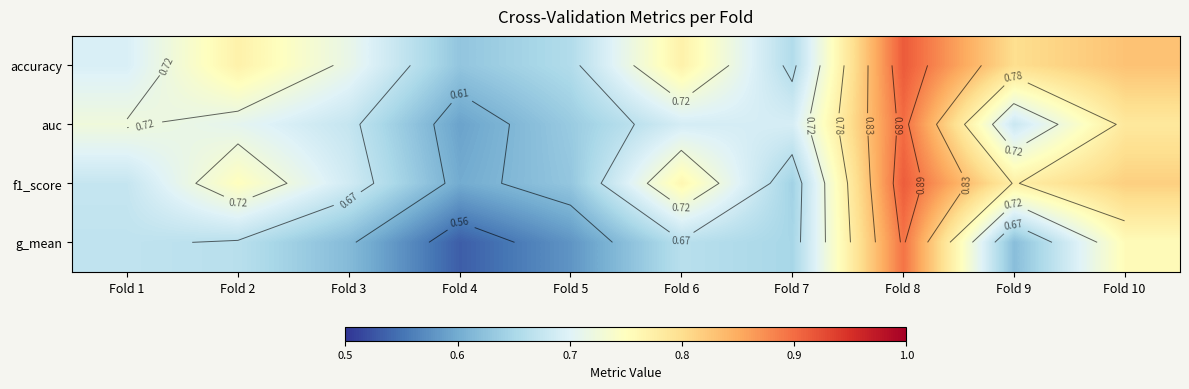

Which category has the lowest value in the auc series?

Fold 4